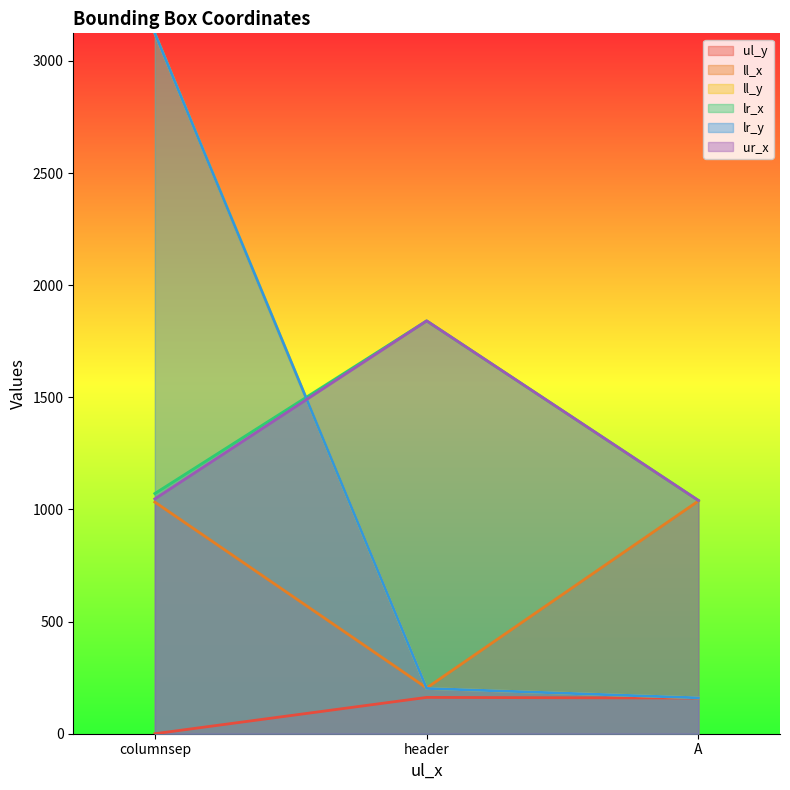

At how many categories does at least one series exceed 1939?

1